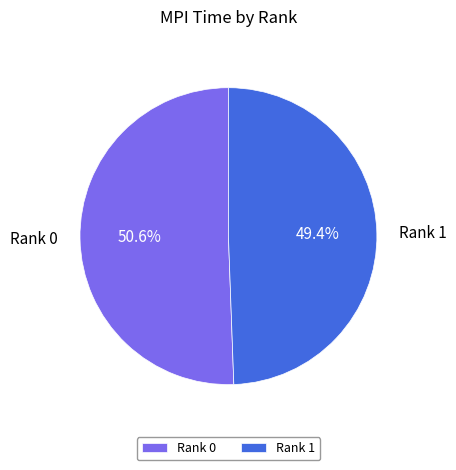

Which category has the smallest portion of the pie?

Rank 1